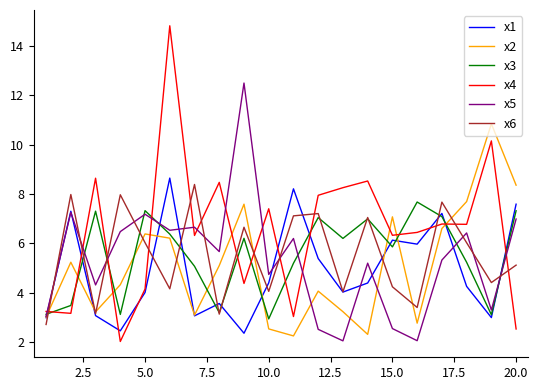

After their last crossing, which series has the higher values: x2 or x4?

x2